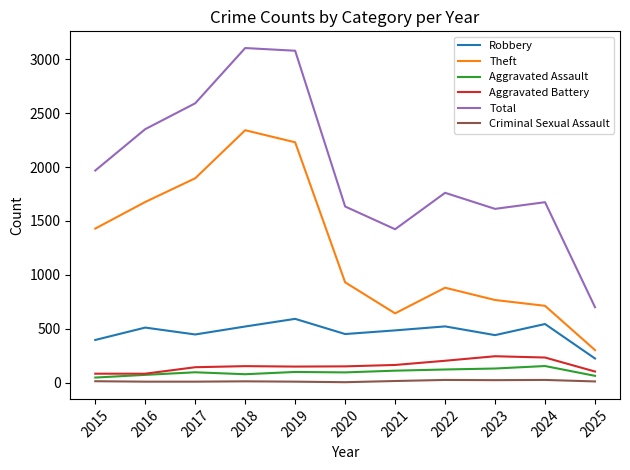

Which series has the widest spread of values?

Total